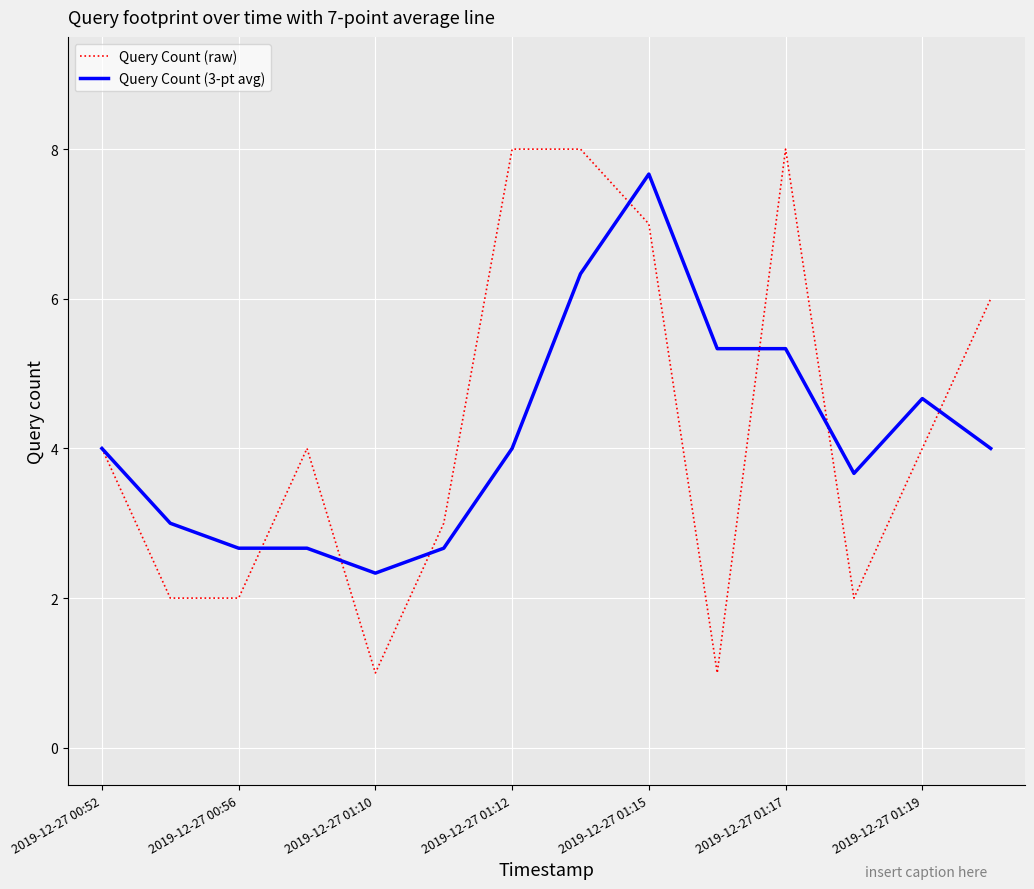

Which series has the widest spread of values?

Query Count (raw)